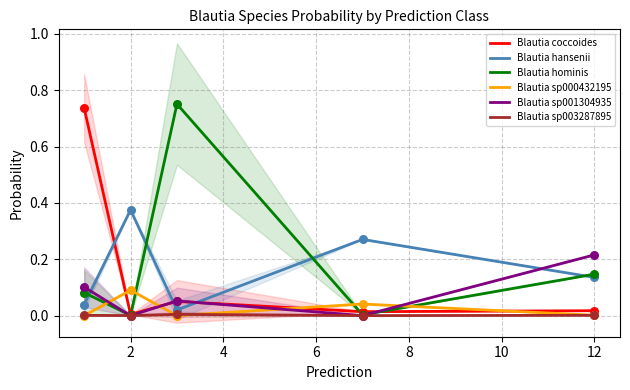

At how many categories does at least one series exceed 0?

5